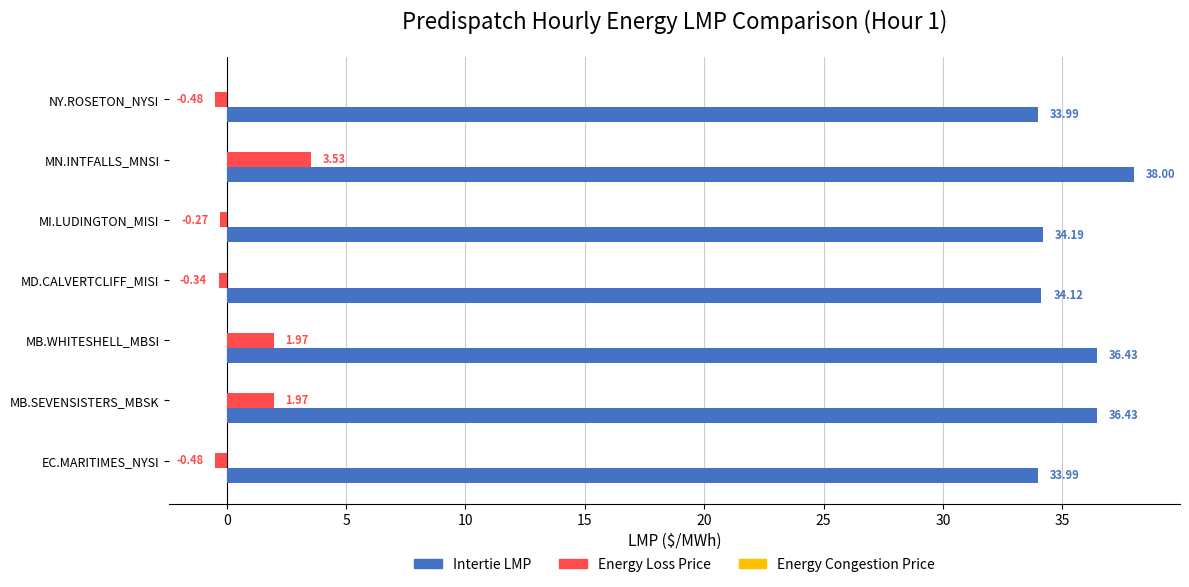

What is the minimum value for Intertie LMP?

34.0